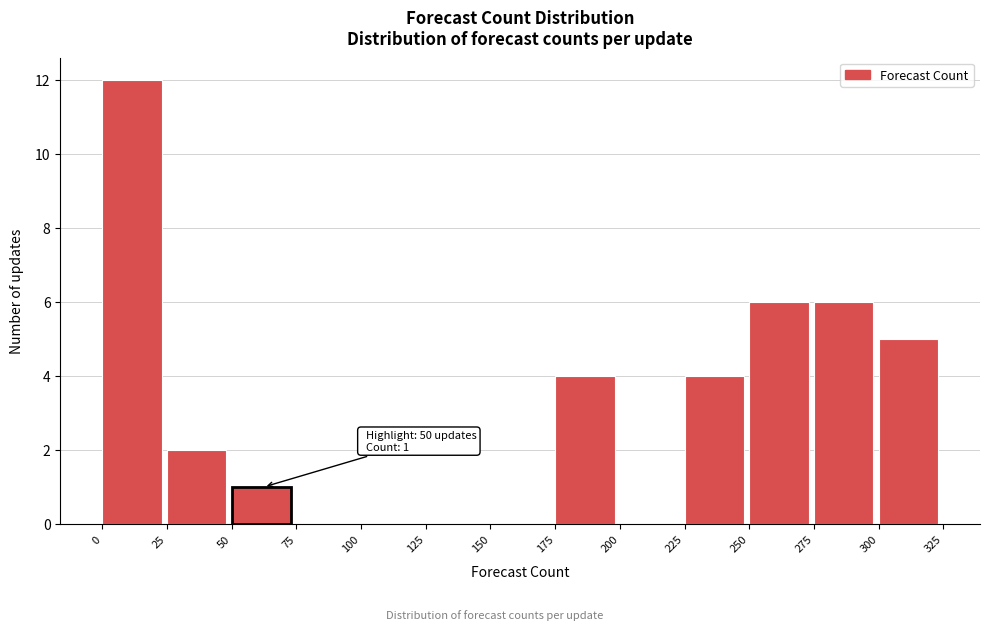

Over which range of the x-axis is the bar tallest?

0 to 25